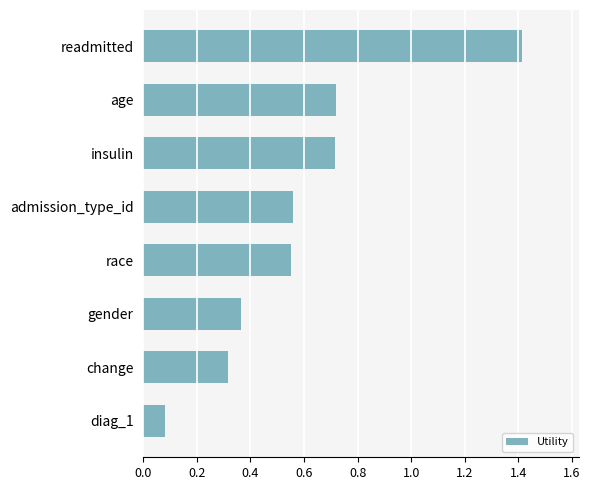

What is the sum of all values?

4.7